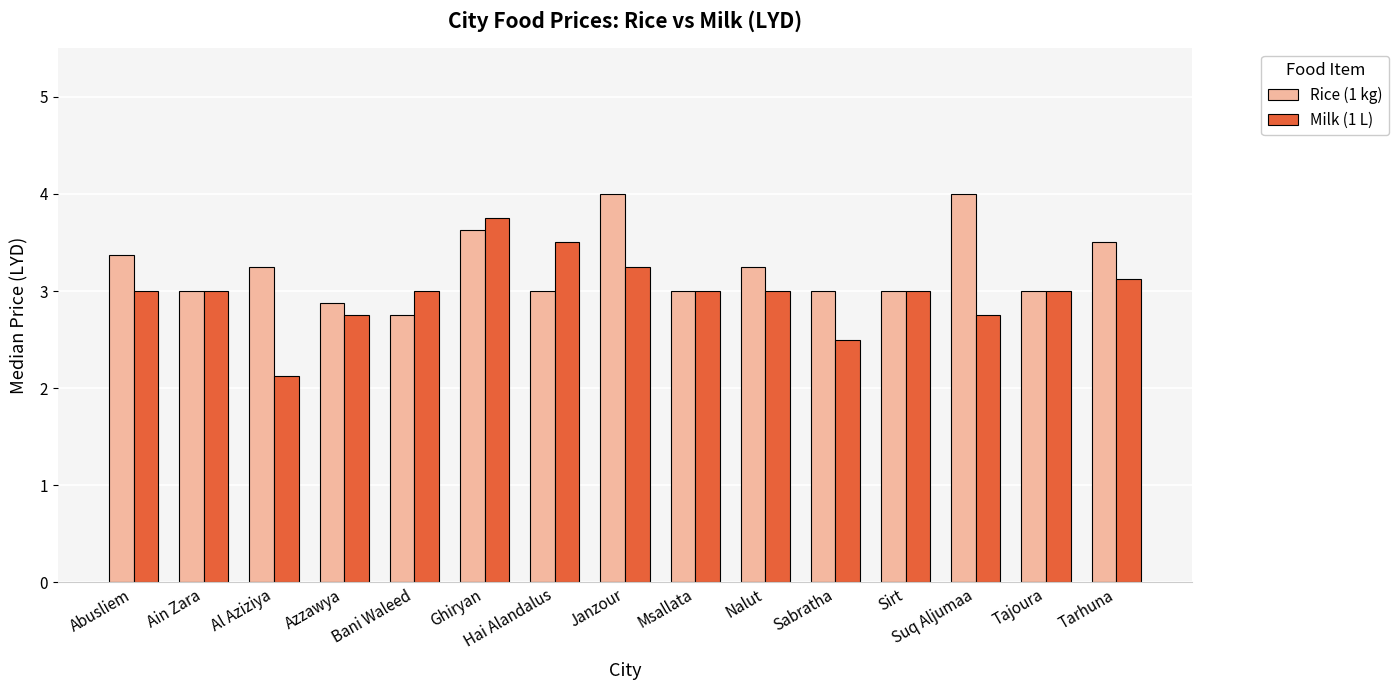

At which label does Milk (1 L) reach its peak?

Ghiryan